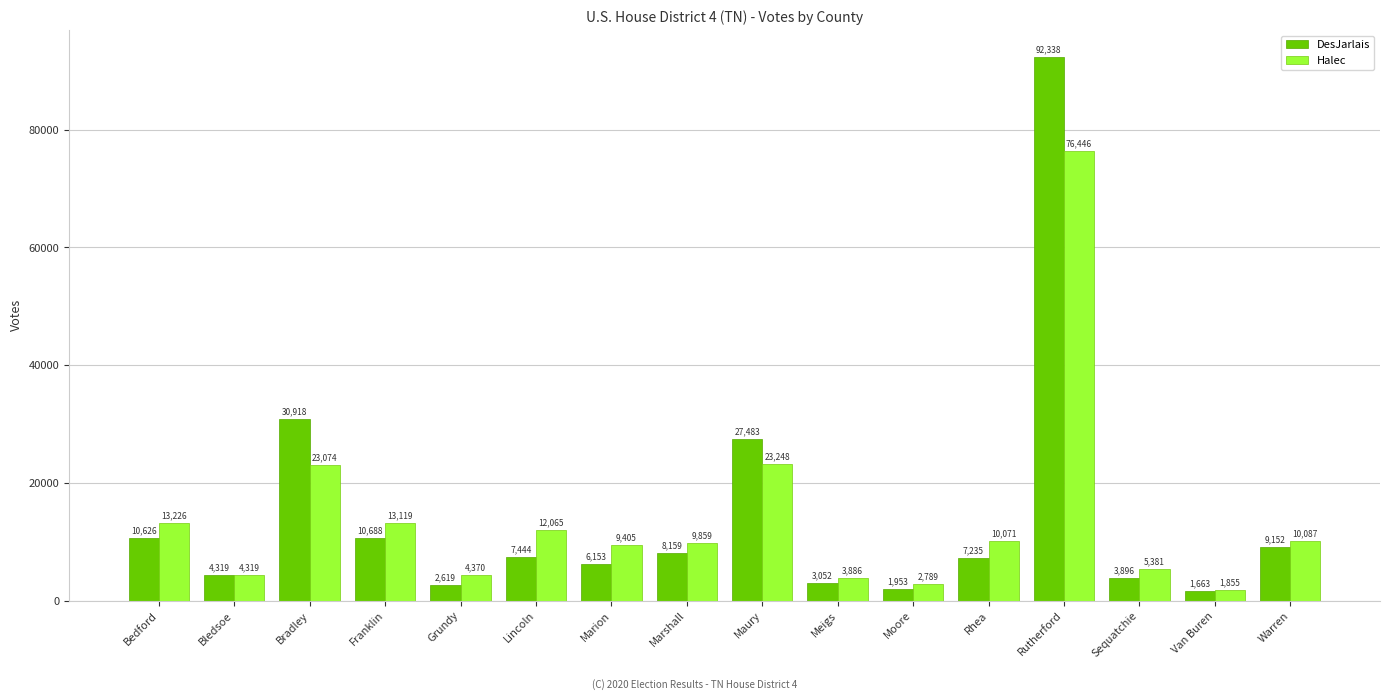

What is the sum of the DesJarlais values at Lincoln and Bledsoe?

11763